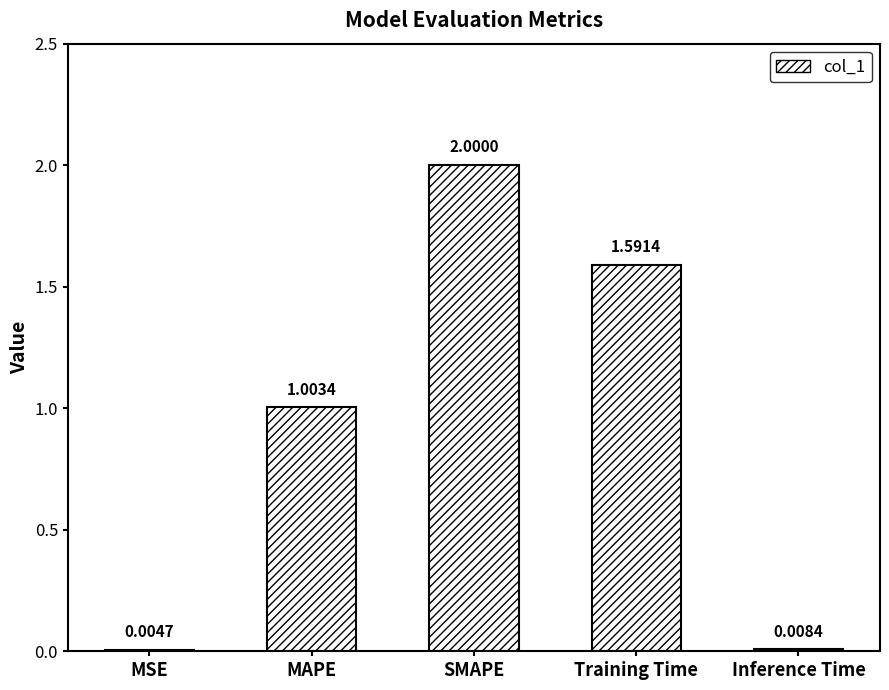

At which label is the value closest to 1?

MAPE